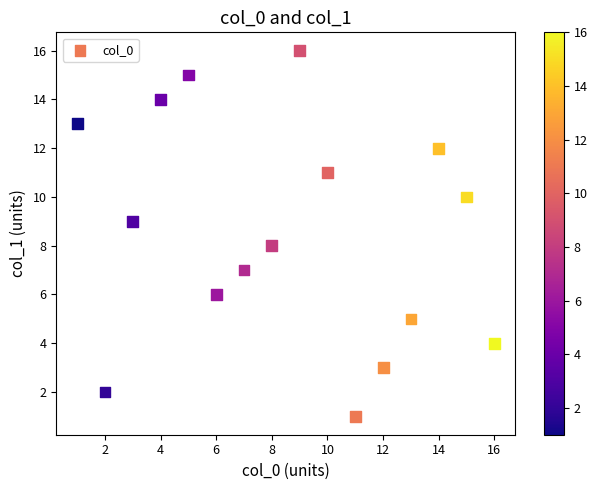

What is the range of X values (max minus min)?

15